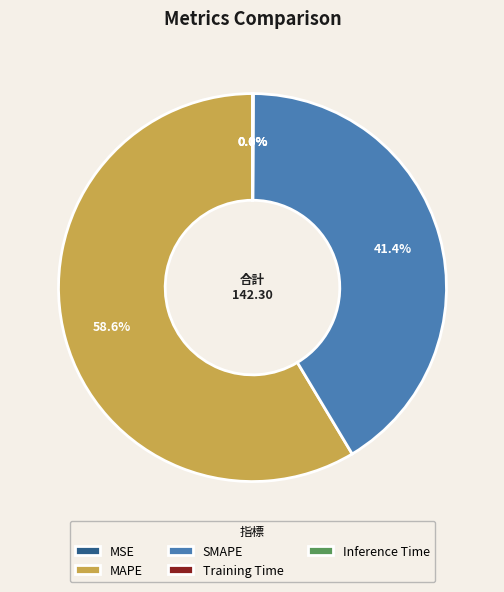

What is the majority slice?

MAPE